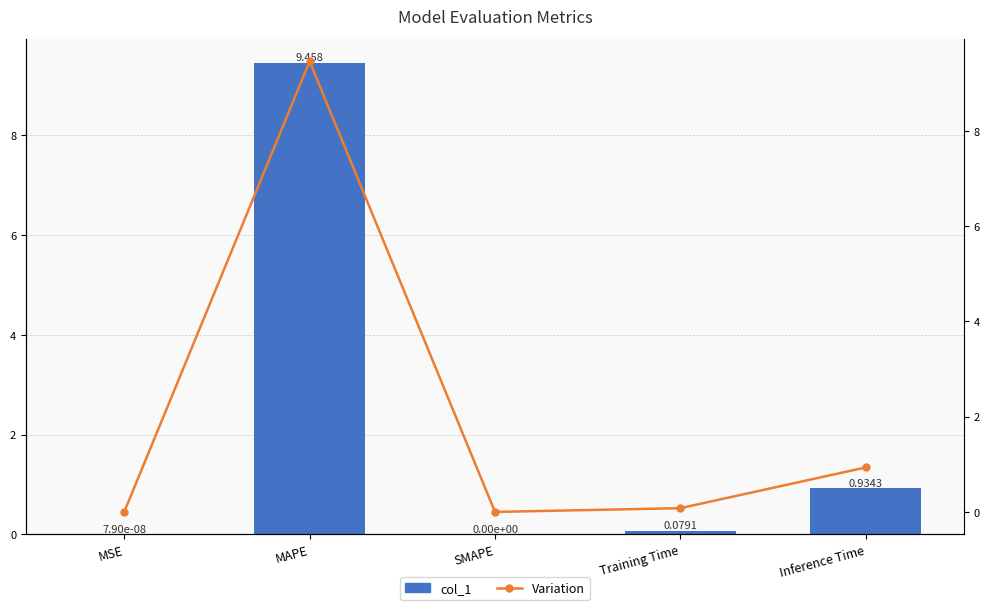

How many positive values does the col_1 series have?

4